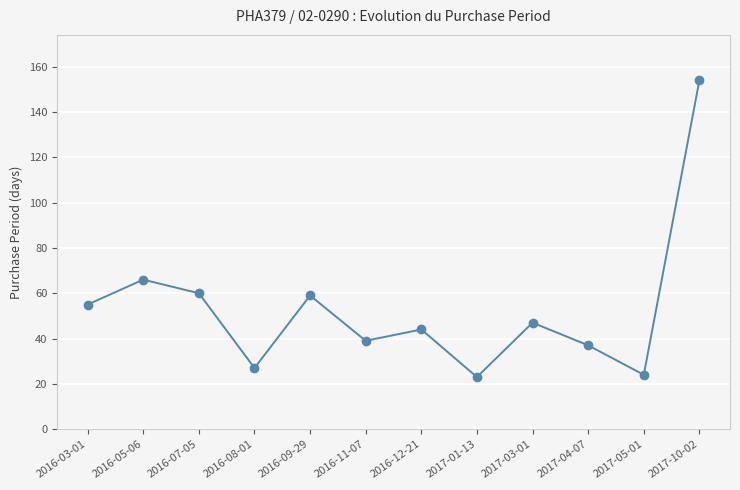

What is the label of the 3rd point from the left?

2016-07-05